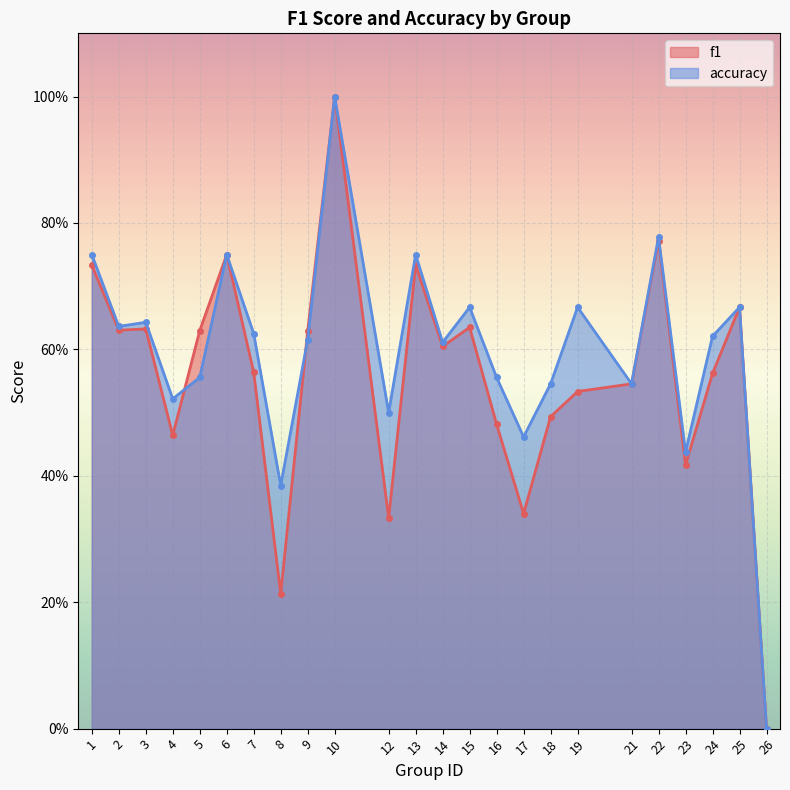

Count the number of data series in this chart.

2